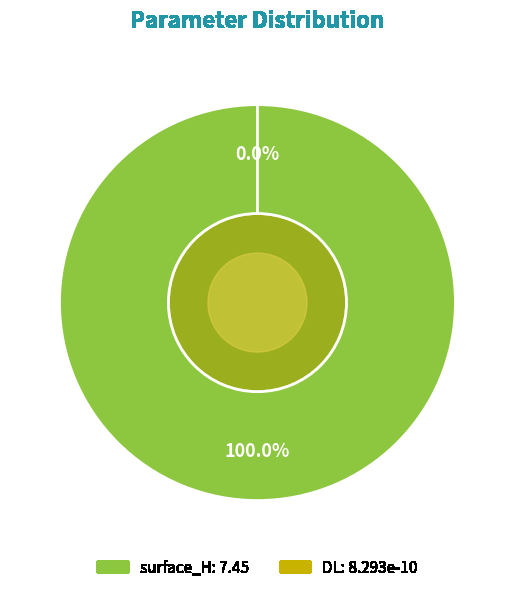

How many segments does this pie chart have?

2